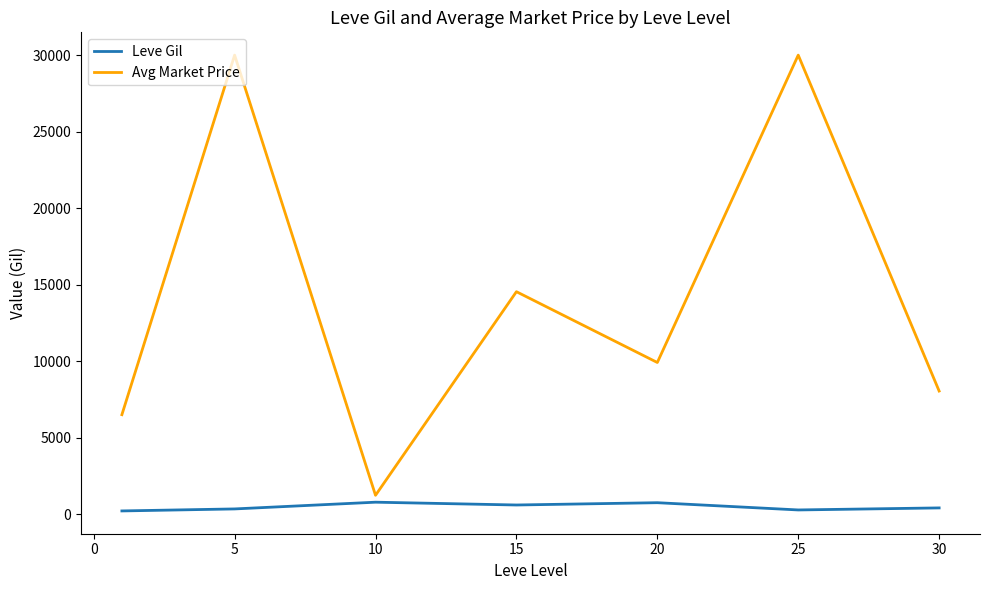

Which series has the widest spread of values?

Avg Market Price